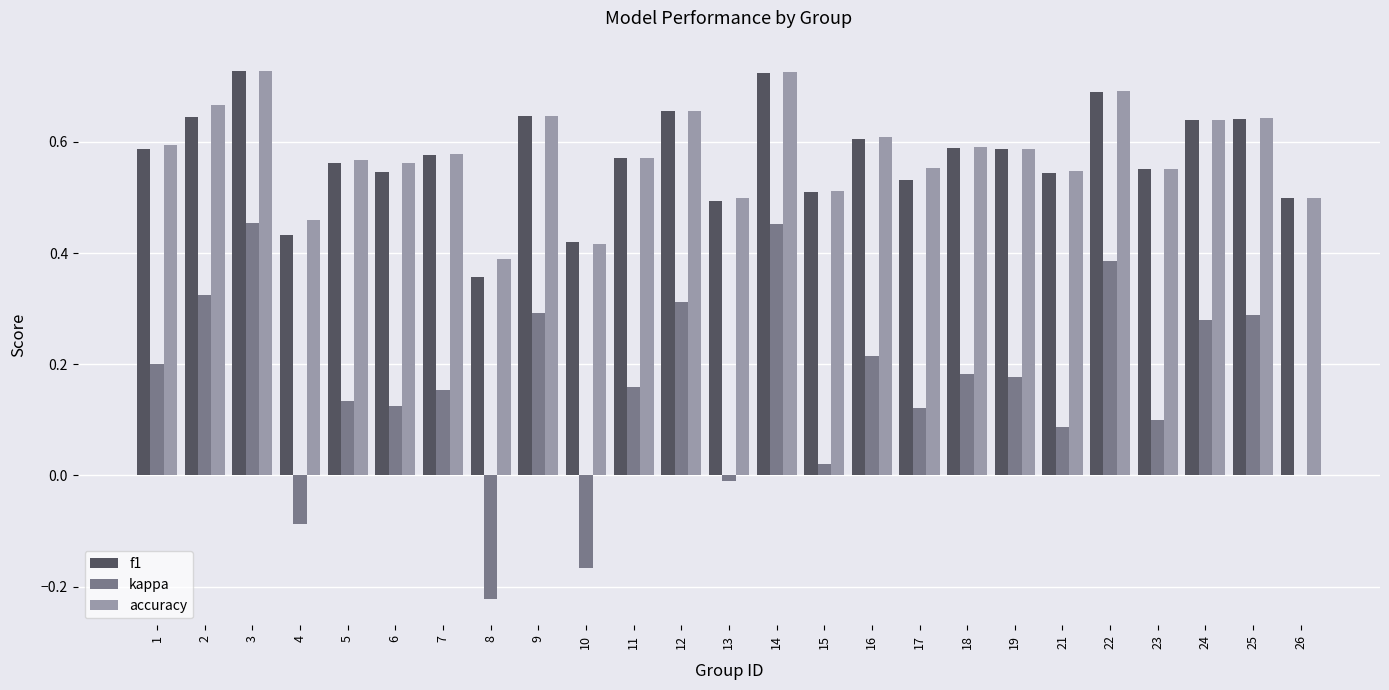

What is the total value across all series at 25?

1.6